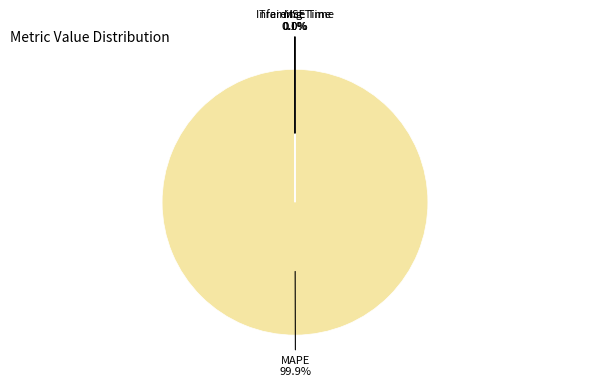

Is there any slice that represents more than half of the pie?

Yes